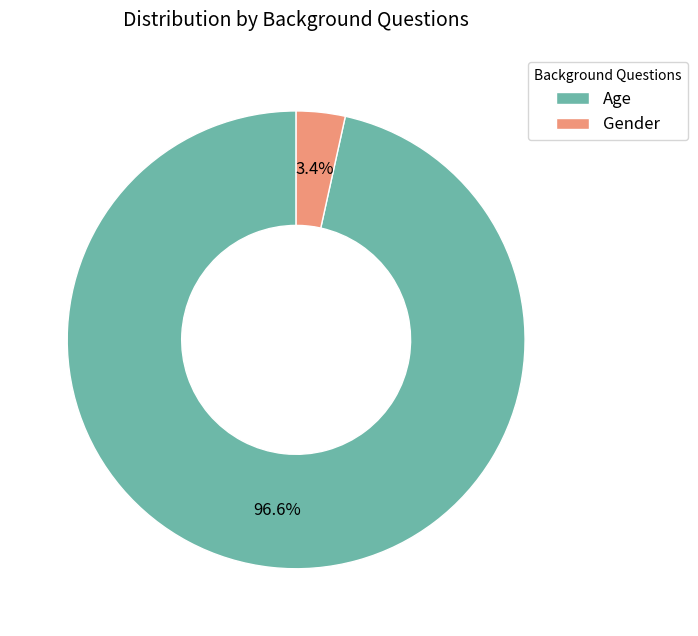

To the nearest percent, what is the difference between the Gender and Age slice percentages?

93%